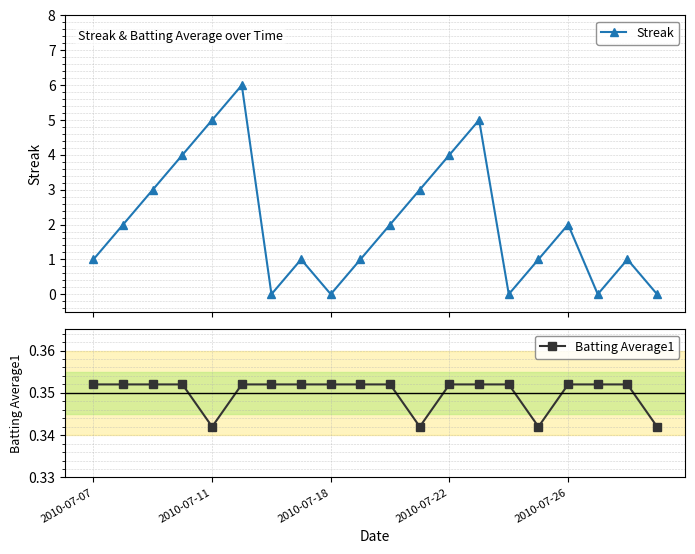

What is the value of the Streak point at the 17th from the left?

2